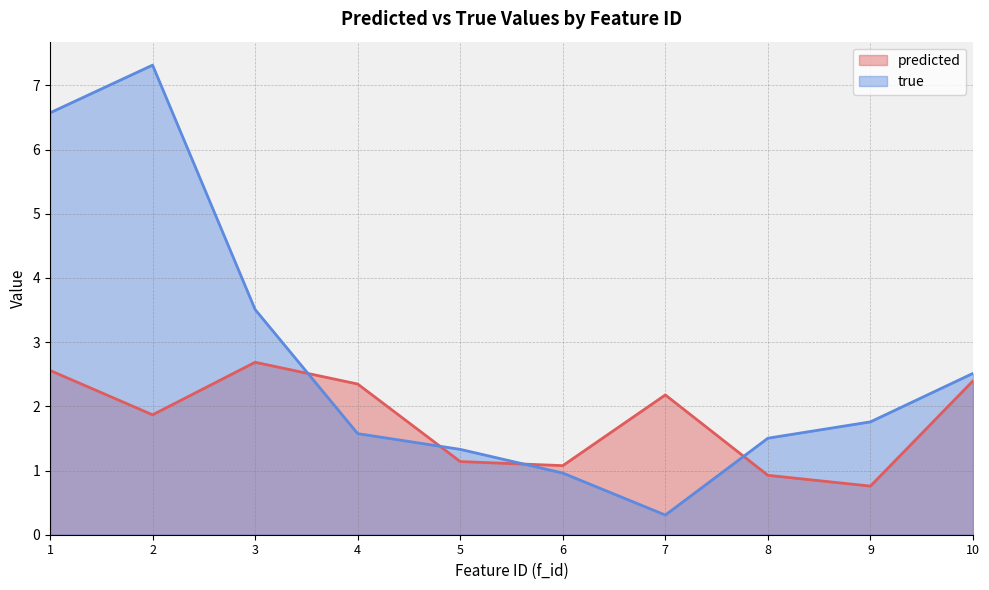

Which series changed the most between 3 and 9?

predicted